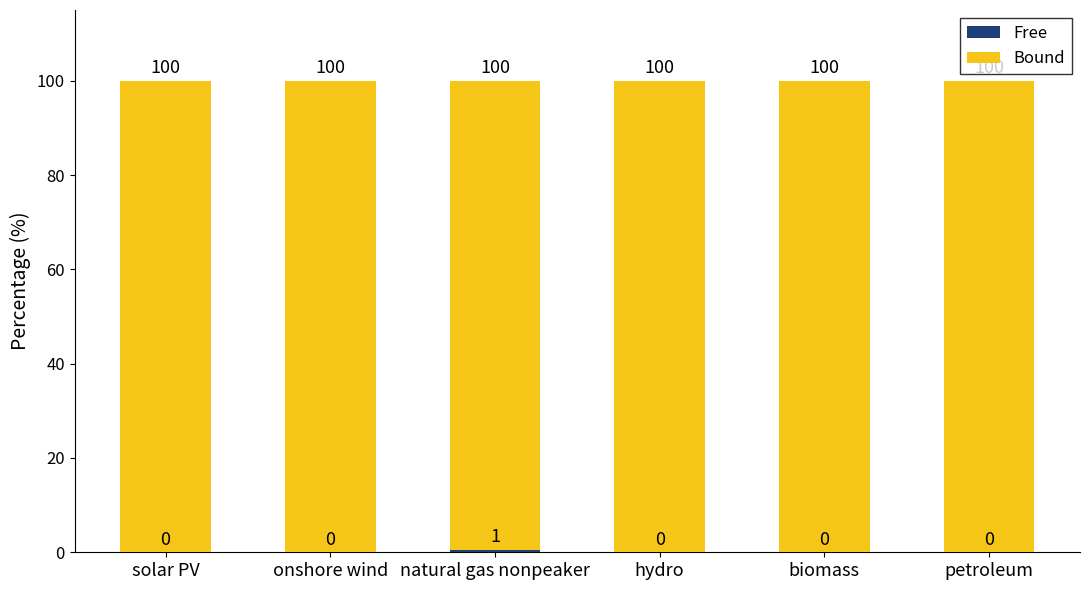

What is the total value across all series at natural gas nonpeaker?

100.0